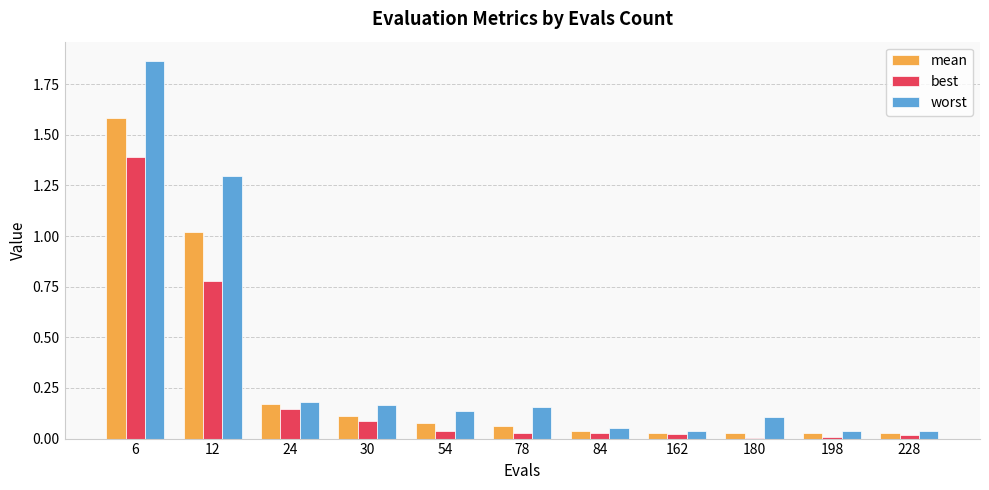

At which label does worst reach its peak?

6